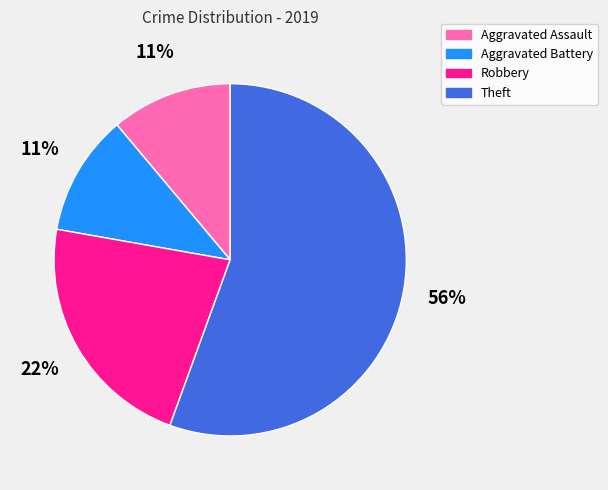

Between Aggravated Battery and Robbery, which is larger?

Robbery